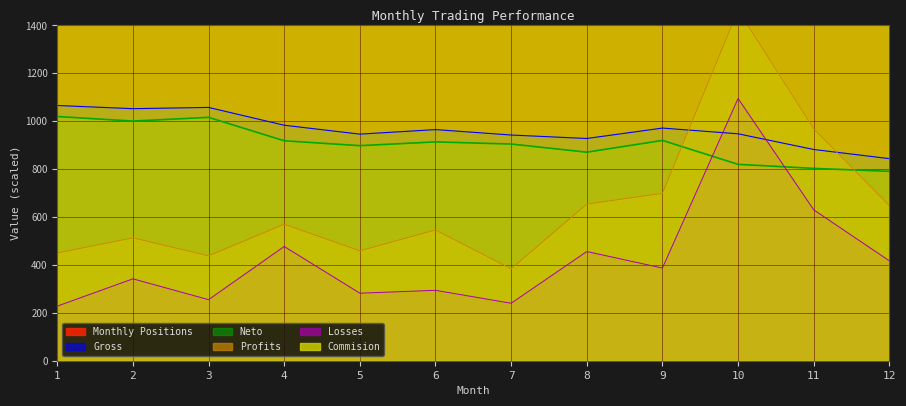

Where is Gross nearest to the value 954?

10